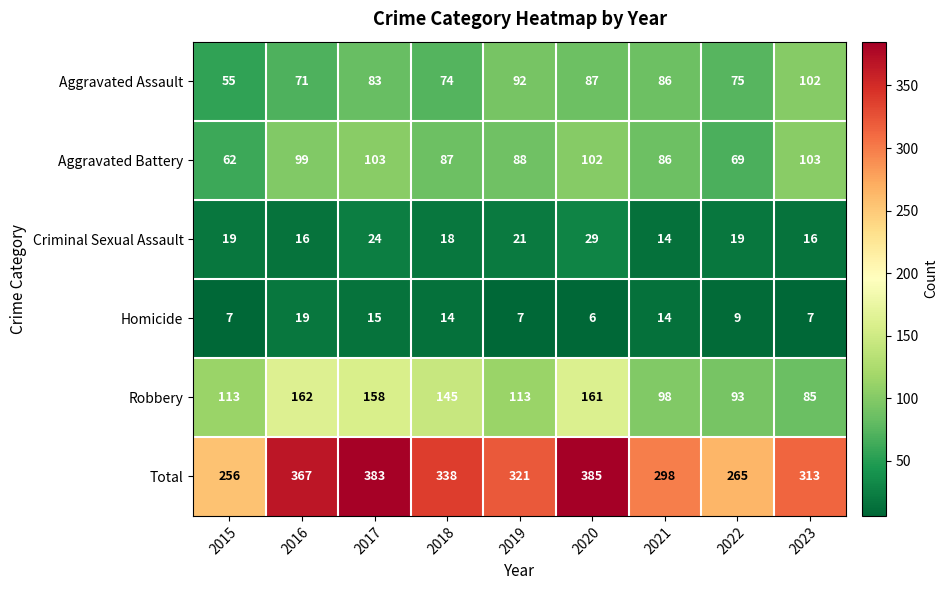

True or false: Aggravated Battery has a value of 41 at 2015.

False